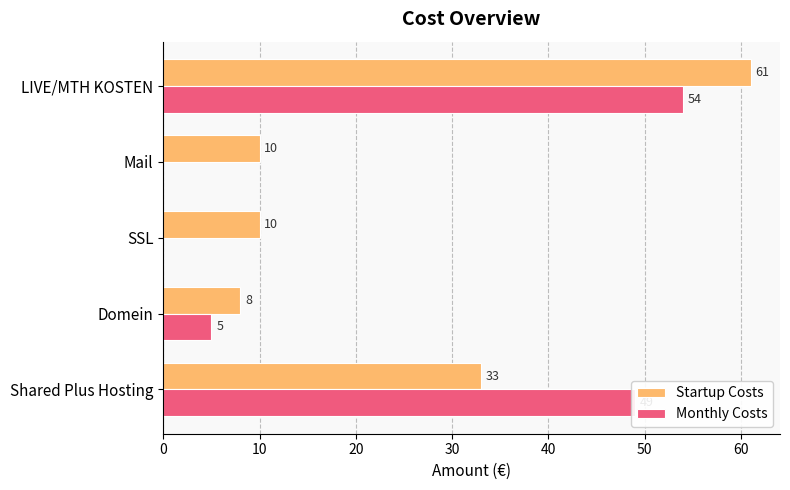

At which category is the sum across all series the highest?

LIVE/MTH KOSTEN